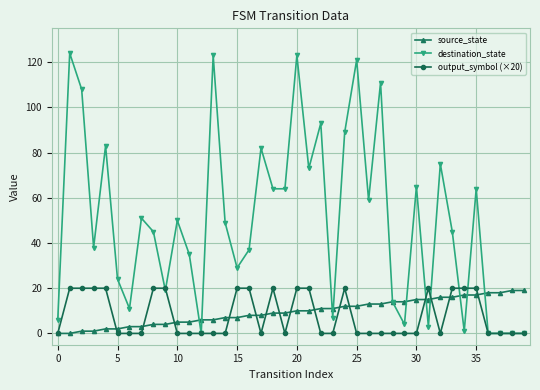

Which series has the widest spread of values?

destination_state